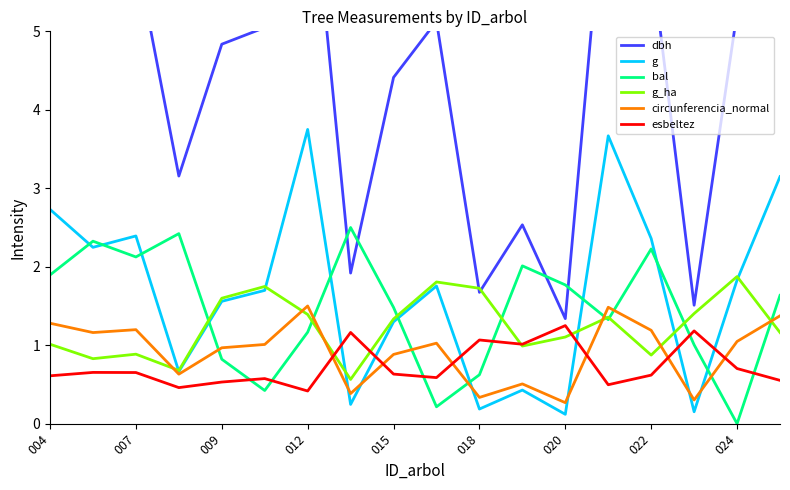

The value of circunferencia_normal at 018 is 0.3. True or false?

True